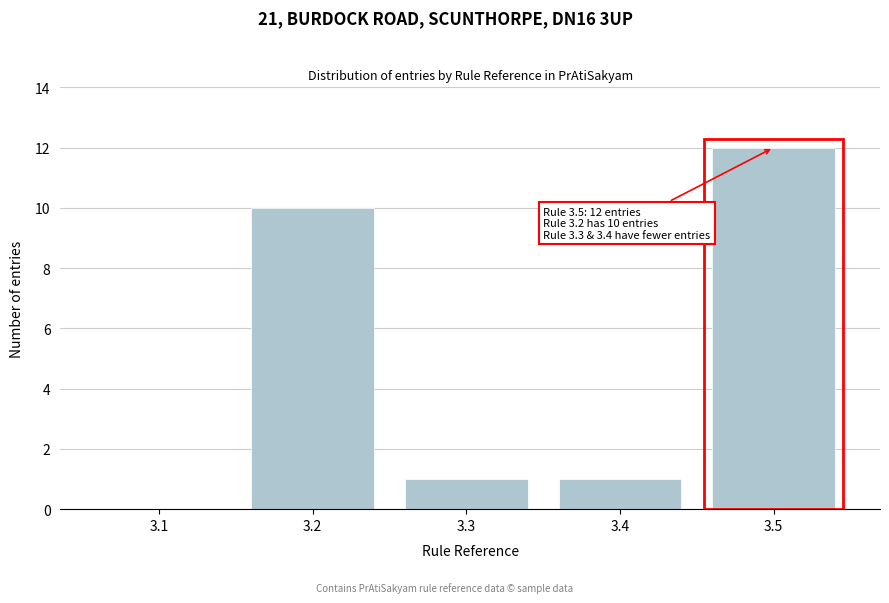

Reading left to right, list all the values displayed in this chart.

3.1=0	3.2=10	3.3=1	3.4=1	3.5=12